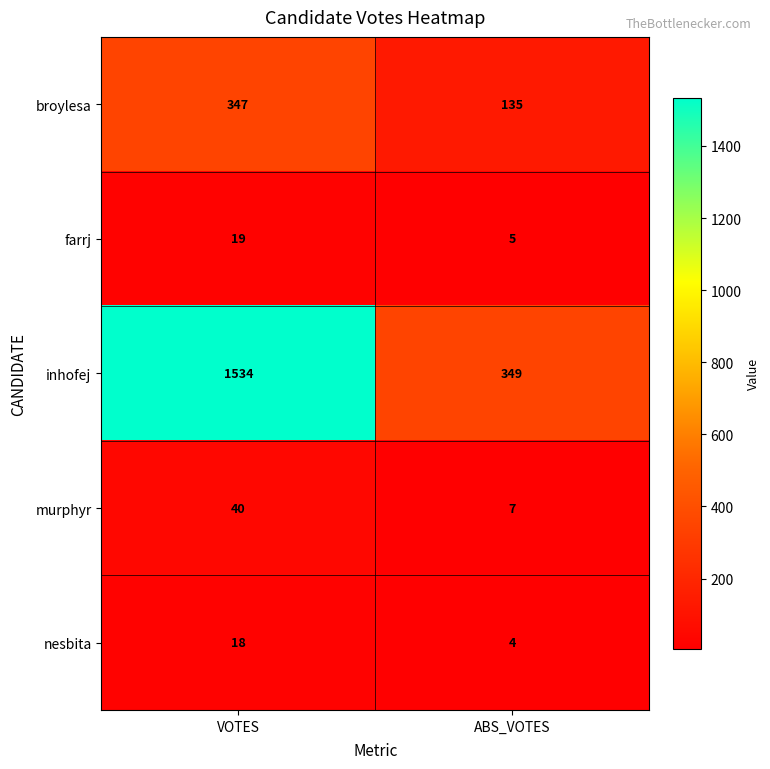

What is the sum of the farrj values at VOTES and ABS_VOTES?

24